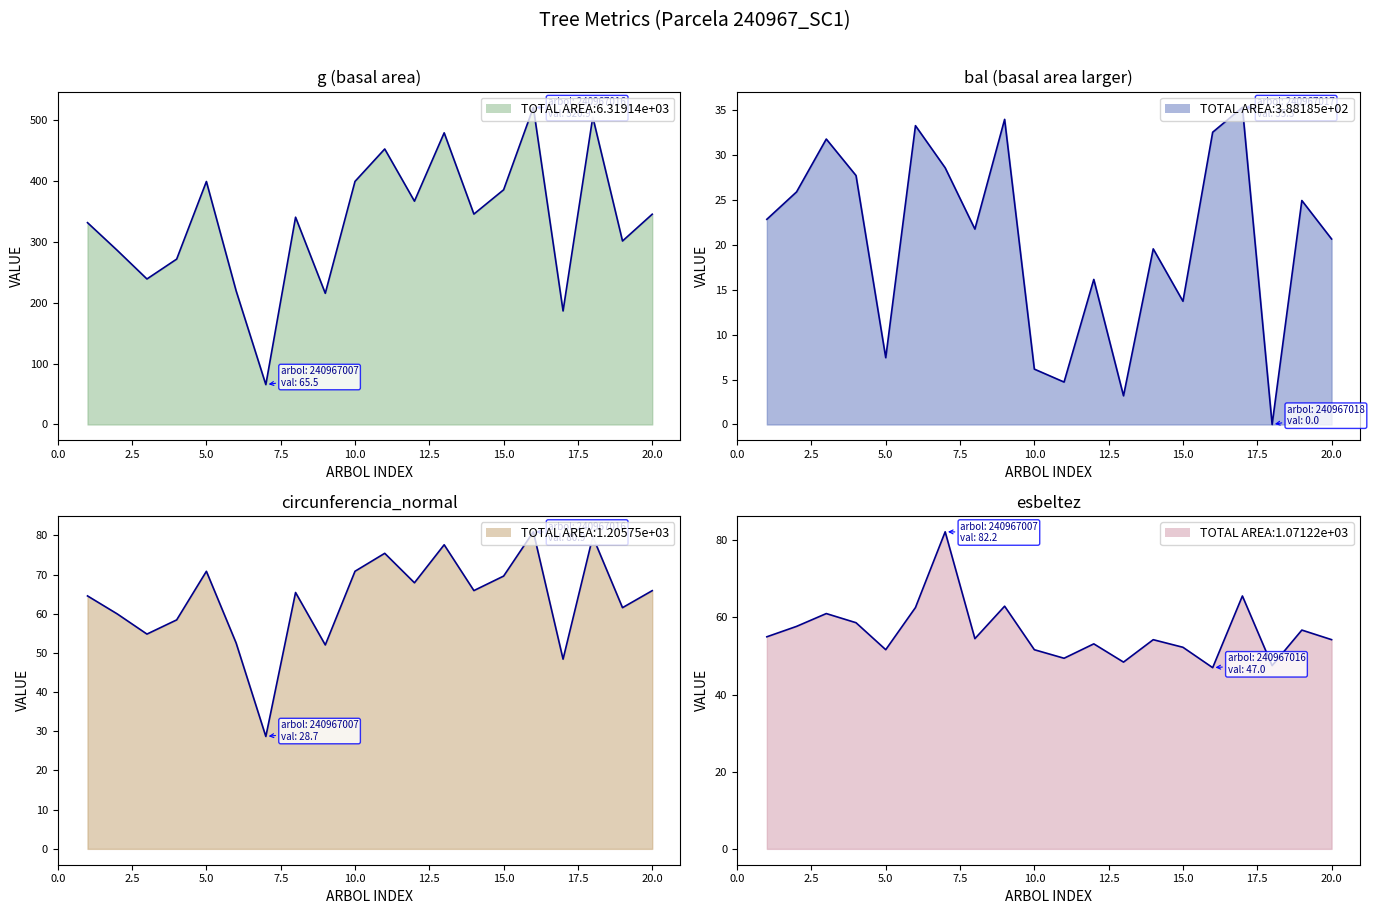

The esbeltez series shows 49.4 at 240967011. True or false?

True